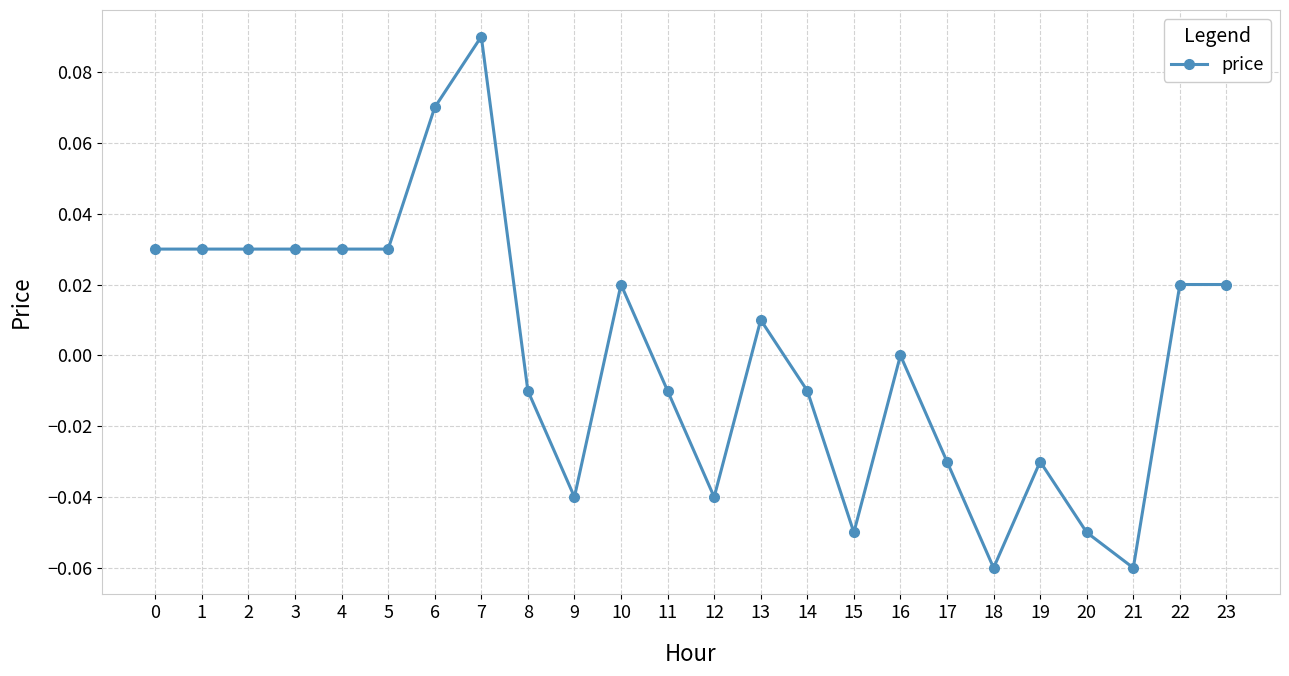

True or false: the data shows -0.0 at 19.

True